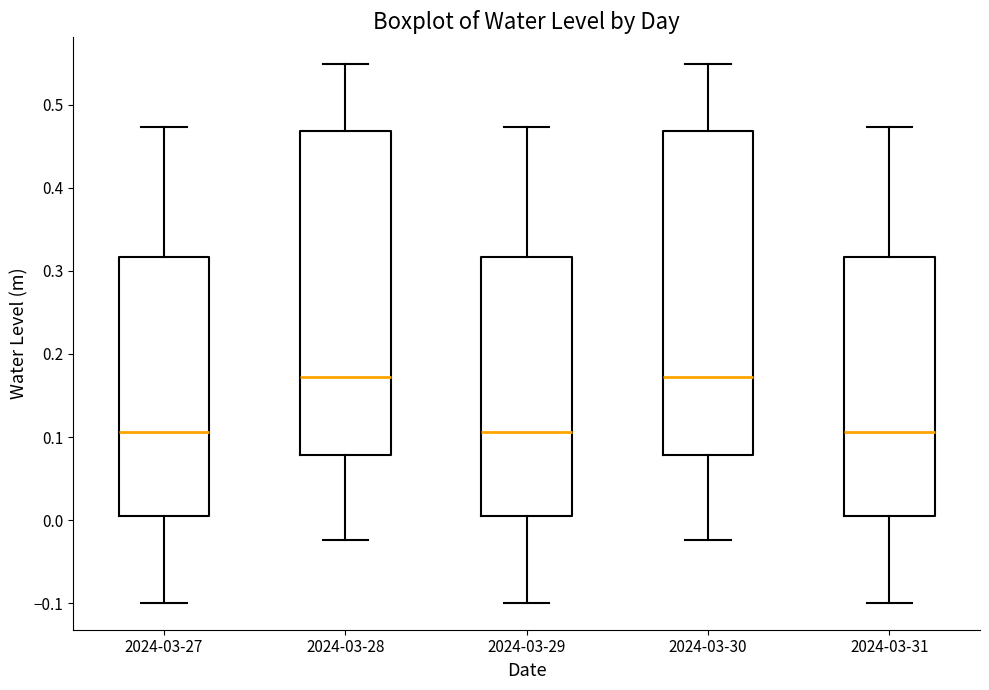

Reading left to right, read every box against the y-axis: the position of its median line, the range the box covers, and the ends of its whiskers. The values are not printed on the chart, so give them approximately, as read against the axis.

2024-03-27: median 0.11, box 0.01 to 0.32, whiskers -0.10 to 0.47
2024-03-28: median 0.17, box 0.08 to 0.47, whiskers -0.02 to 0.55
2024-03-29: median 0.11, box 0.01 to 0.32, whiskers -0.10 to 0.47
2024-03-30: median 0.17, box 0.08 to 0.47, whiskers -0.02 to 0.55
2024-03-31: median 0.11, box 0.01 to 0.32, whiskers -0.10 to 0.47